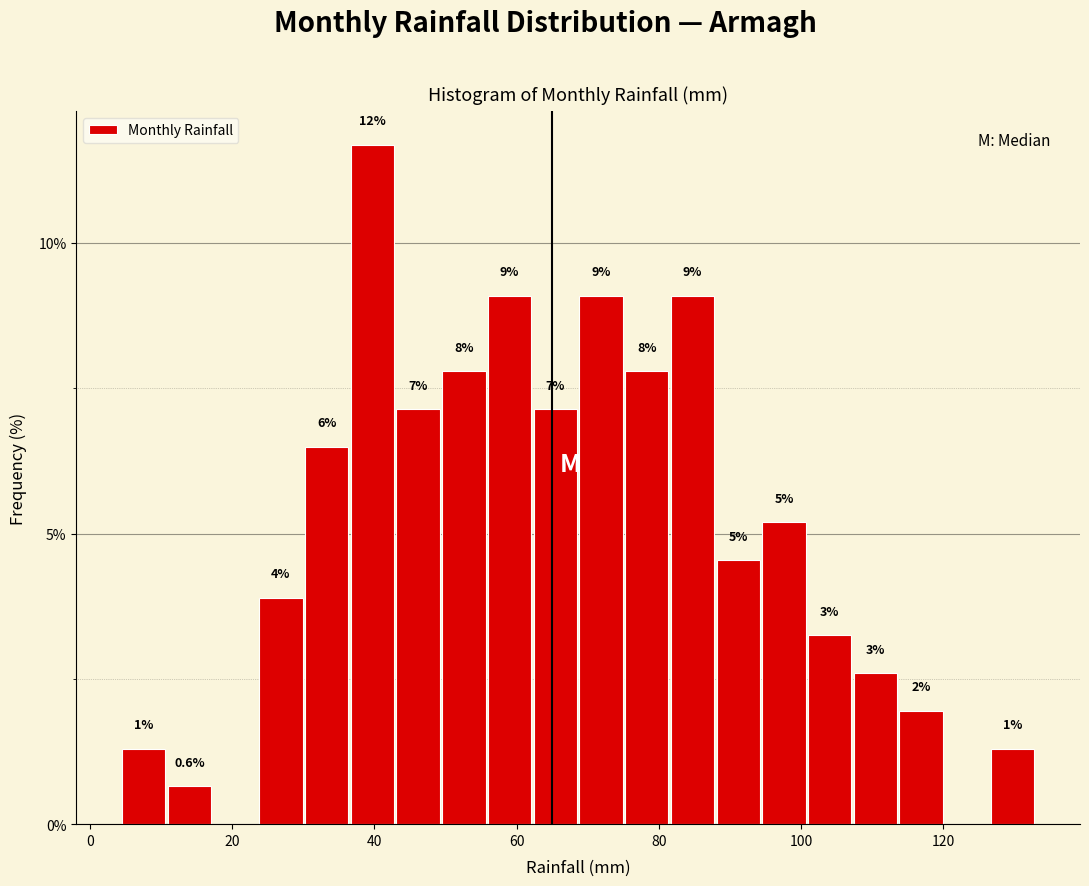

Read against the x-axis, roughly where is the centre of the tallest bar?

40